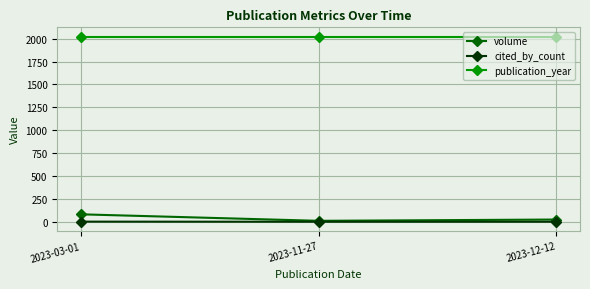

What is the label of the 3rd point from the left?

2023-12-12